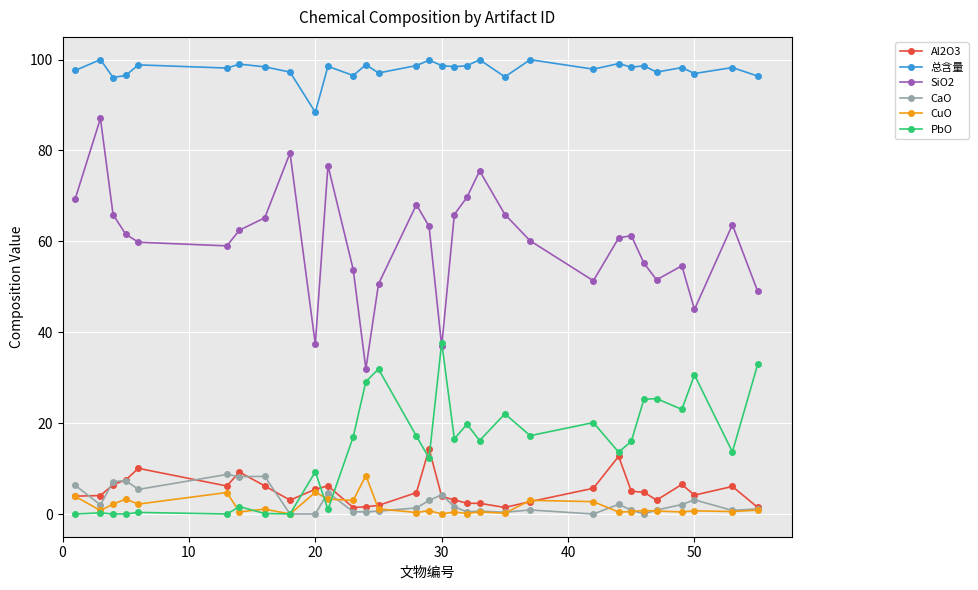

What is the minimum value for 总含量?

88.4